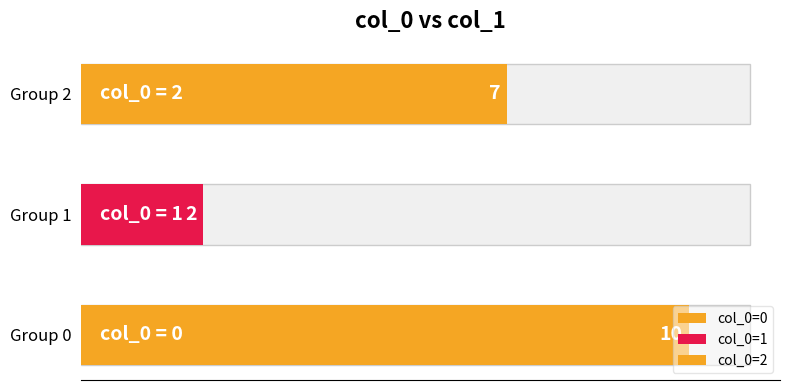

How many values exceed 3?

2